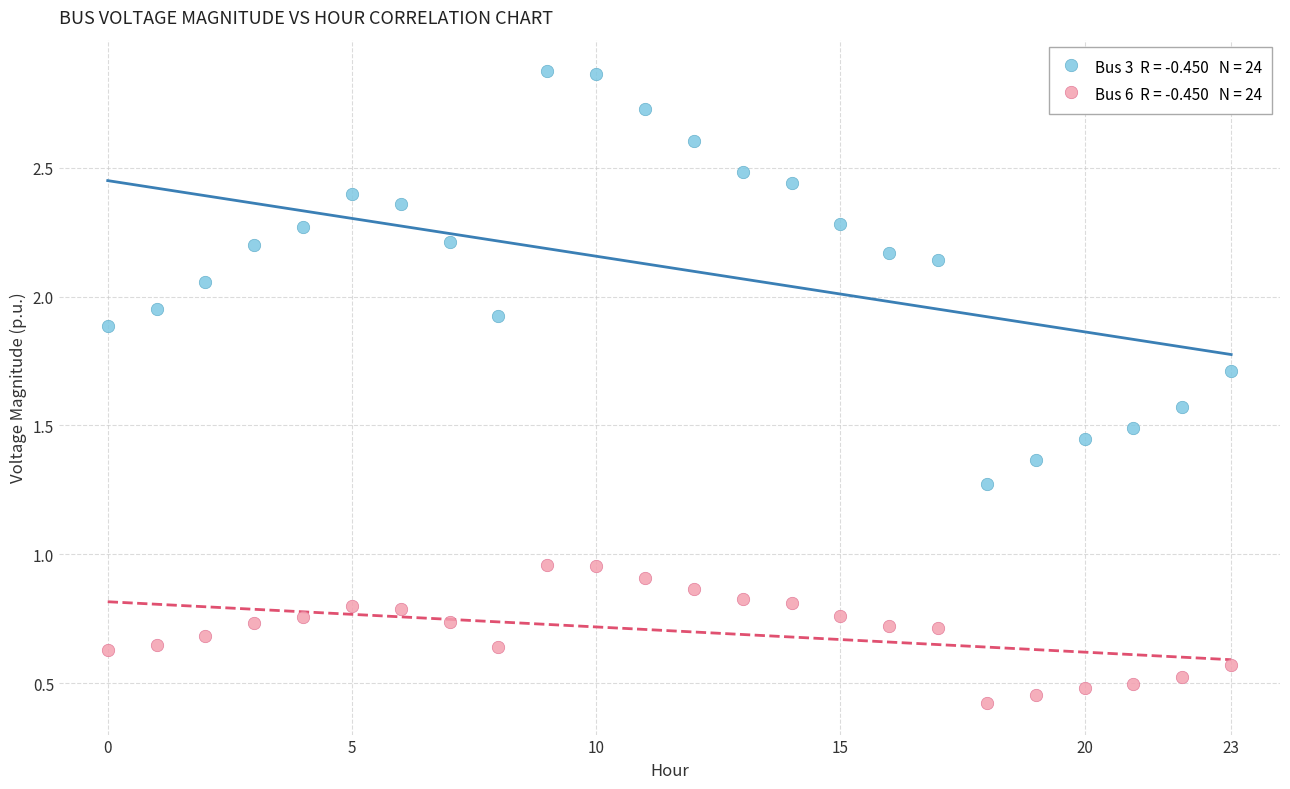

How many points are shown in the scatter plot?

48